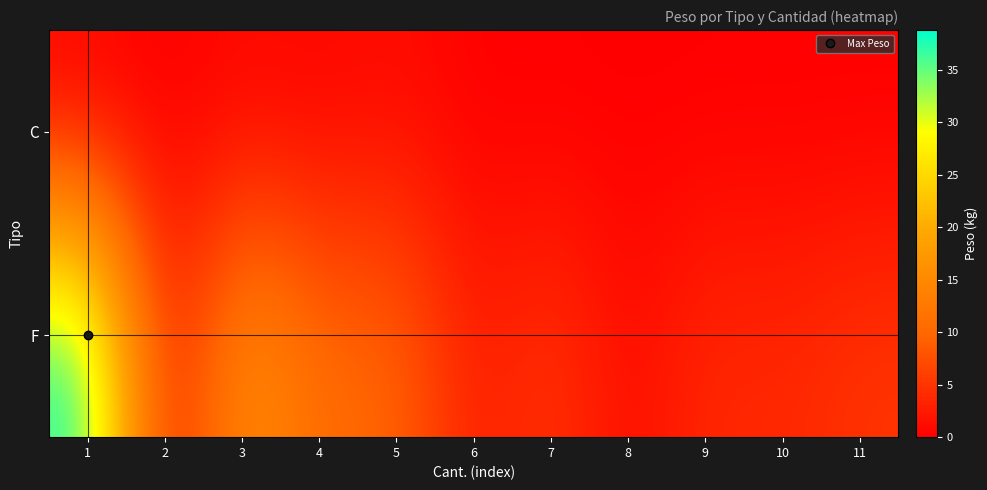

List the series in order of their peak value, lowest first.

C, F